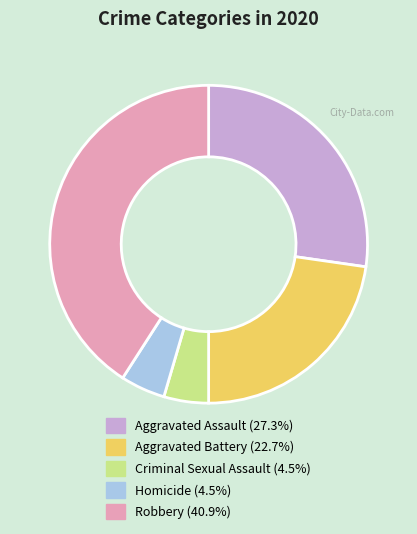

How many slices are in this pie chart?

5